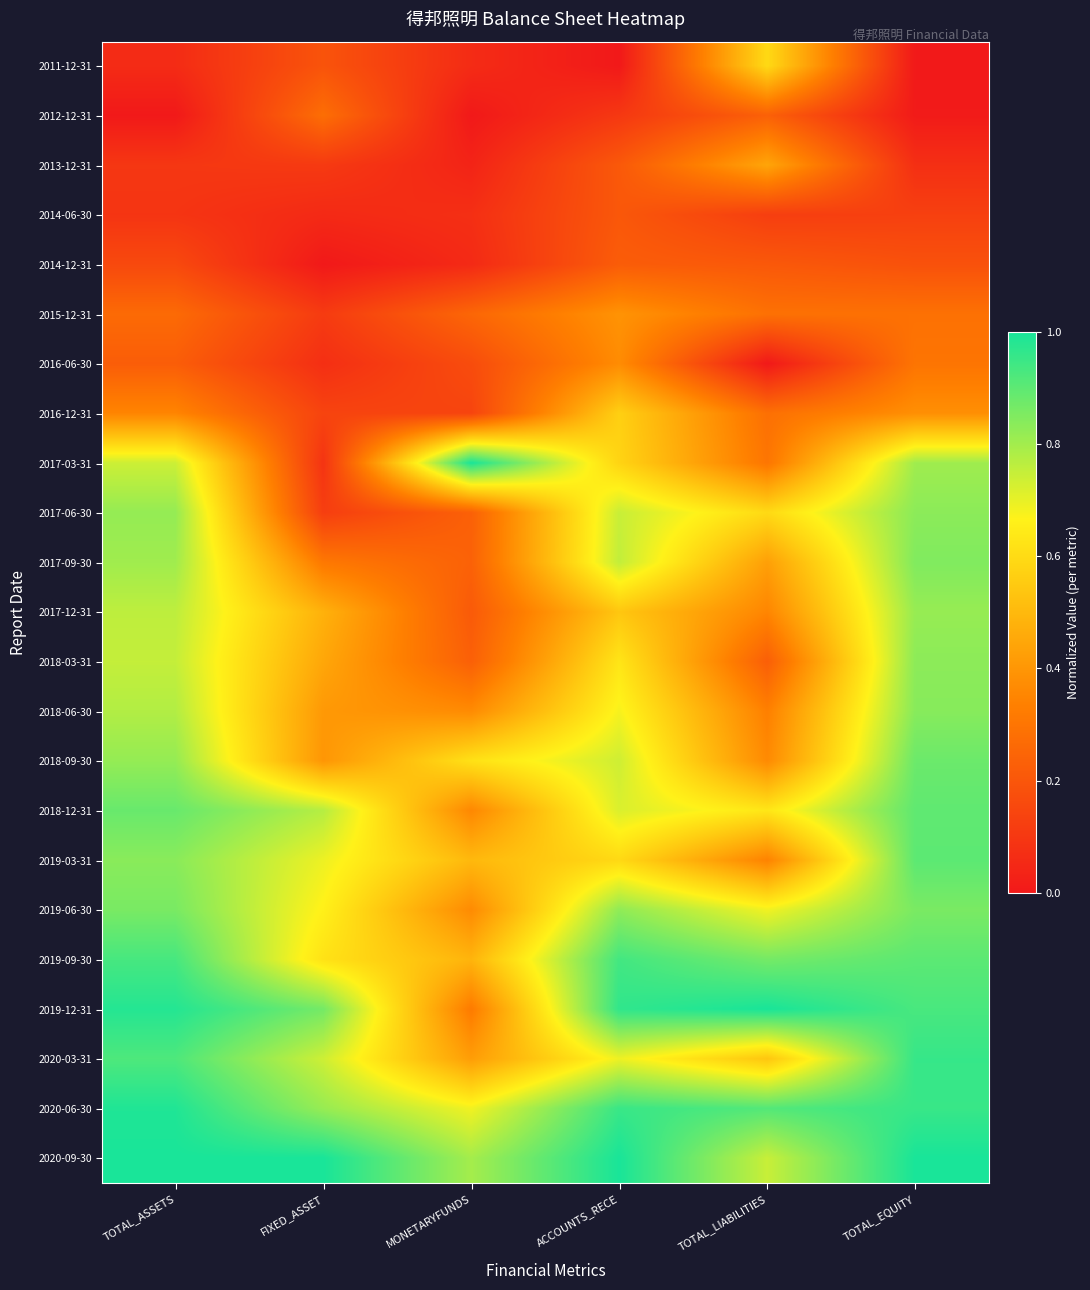

Which label corresponds to the smallest value in the chart?

ACCOUNTS_RECE